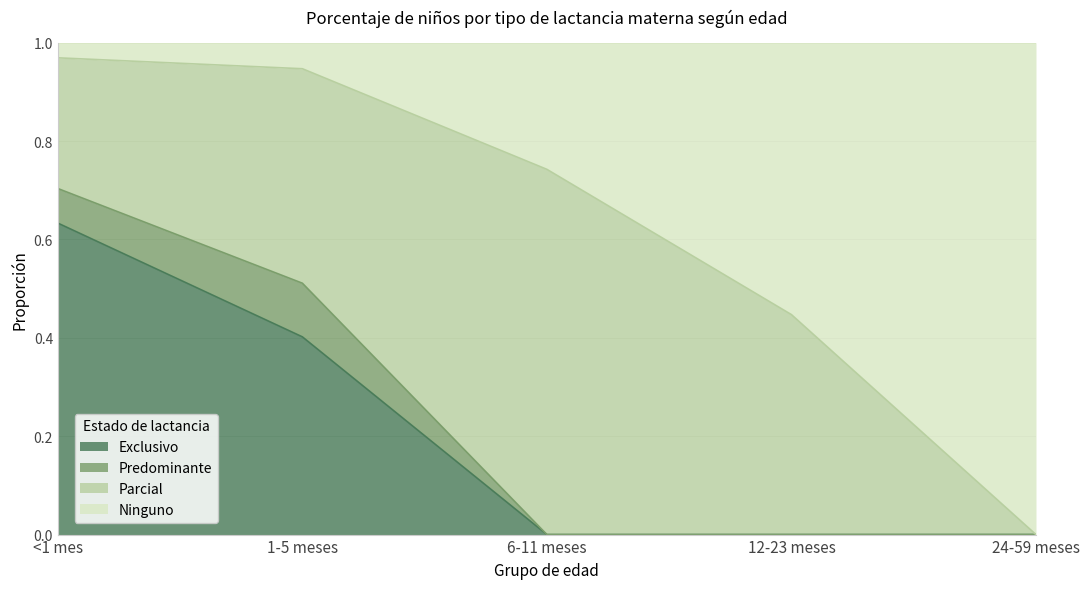

What is the total value across all series at 1-5 meses?

1.0